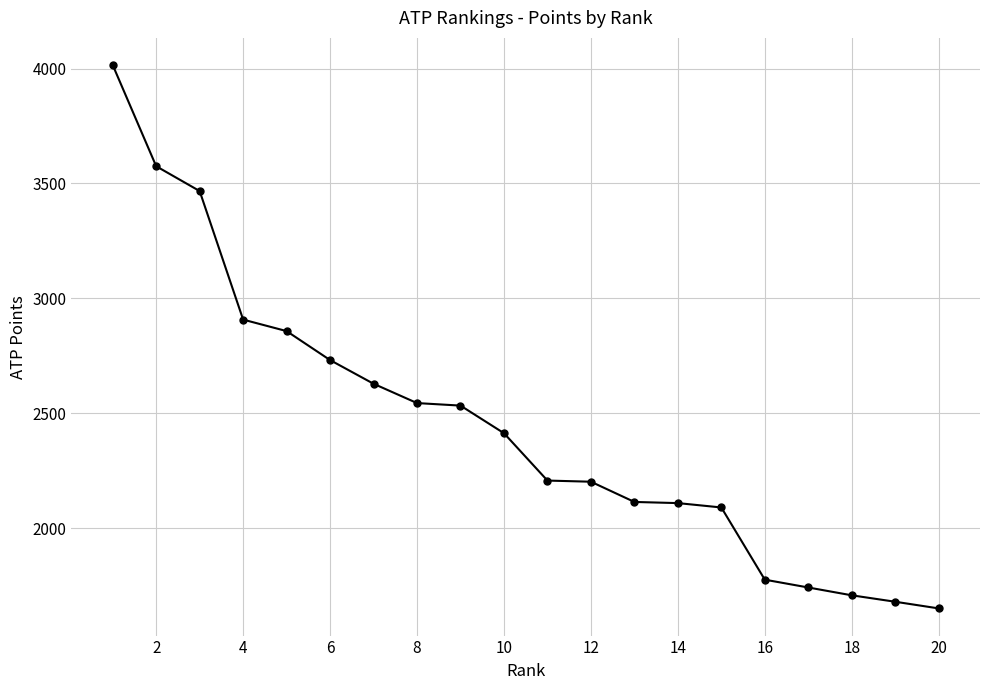

What is the maximum value shown in the chart?

4015